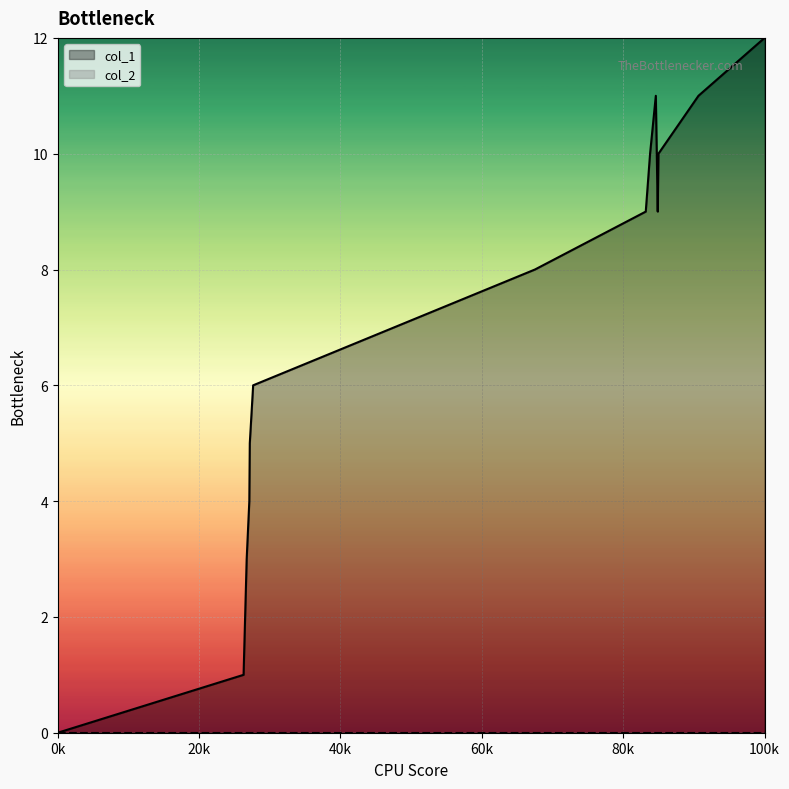

What is the average value?

7